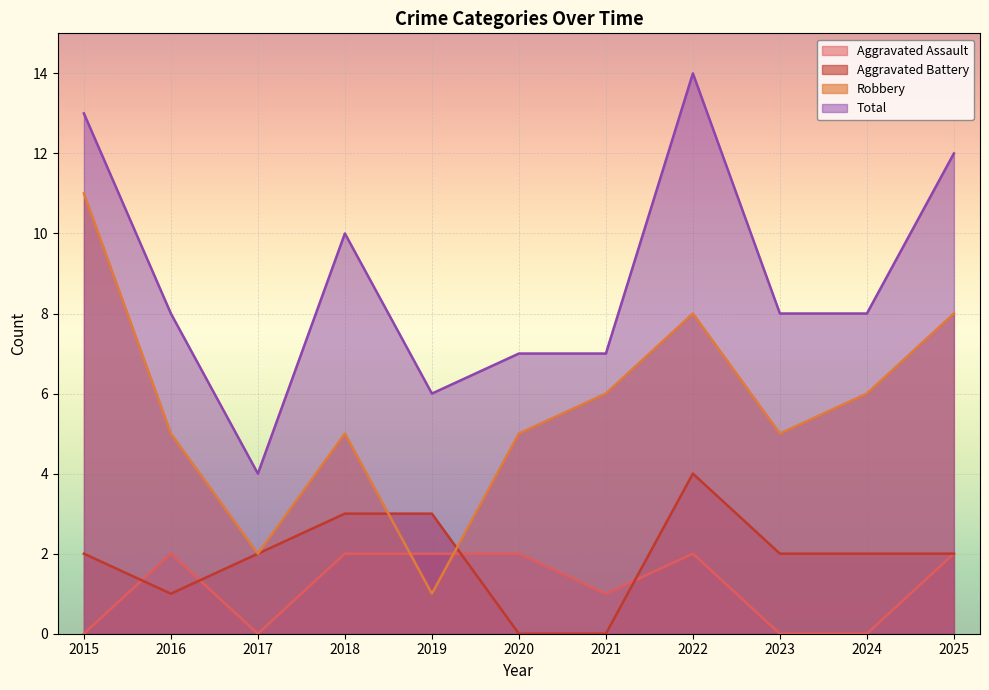

Reading left to right, what are all the values shown in this chart?

Aggravated Assault: 2015=0	2016=2	2017=0	2018=2	2019=2	2020=2	2021=1	2022=2	2023=0	2024=0	2025=2
Aggravated Battery: 2015=2	2016=1	2017=2	2018=3	2019=3	2020=0	2021=0	2022=4	2023=2	2024=2	2025=2
Robbery: 2015=11	2016=5	2017=2	2018=5	2019=1	2020=5	2021=6	2022=8	2023=5	2024=6	2025=8
Total: 2015=13	2016=8	2017=4	2018=10	2019=6	2020=7	2021=7	2022=14	2023=8	2024=8	2025=12